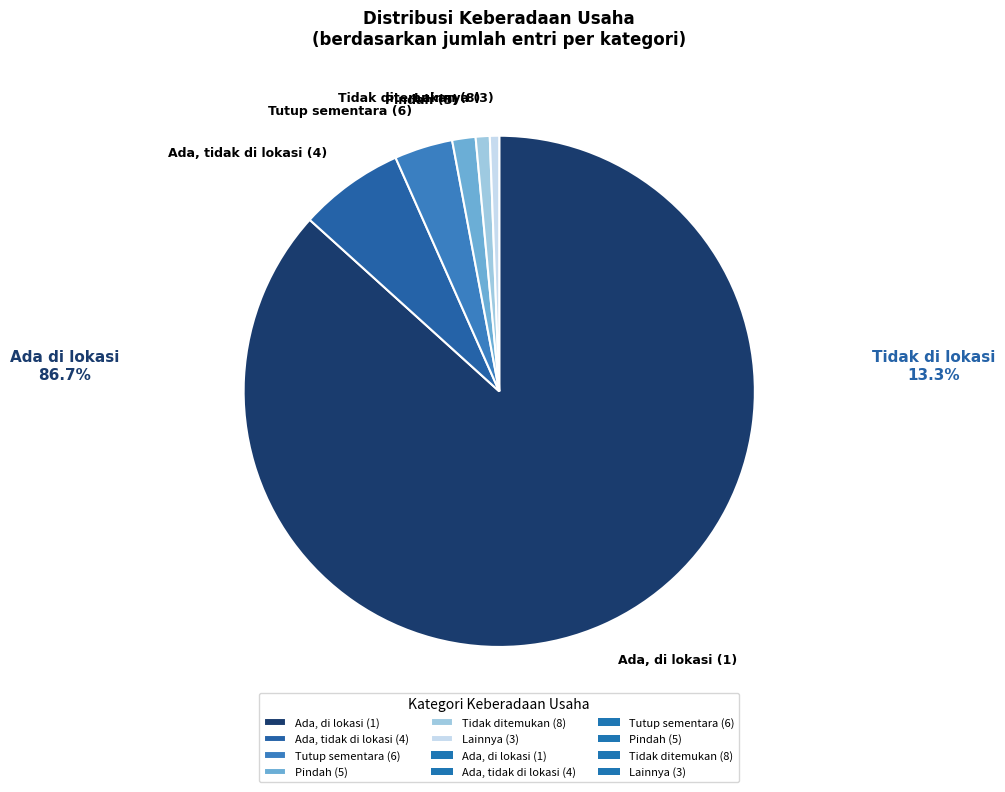

Between Ada, tidak di lokasi (4) and Lainnya (3), which is larger?

Ada, tidak di lokasi (4)